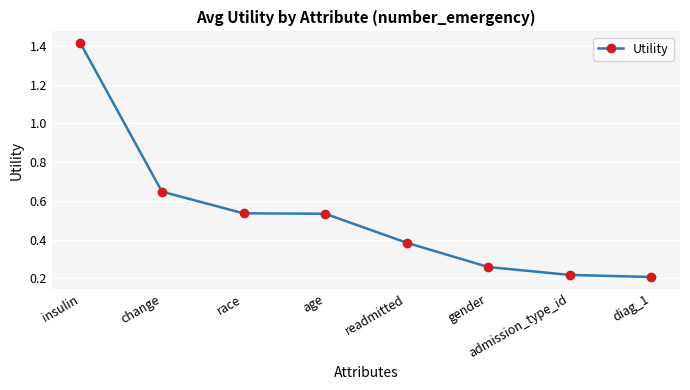

What is the change in value from insulin to admission_type_id?

-1.2